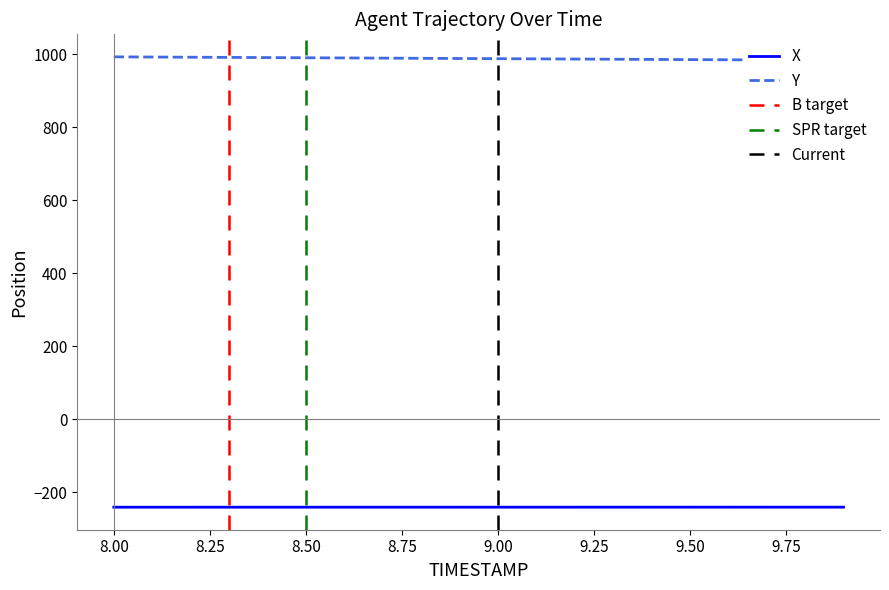

Count the number of data series in this chart.

2